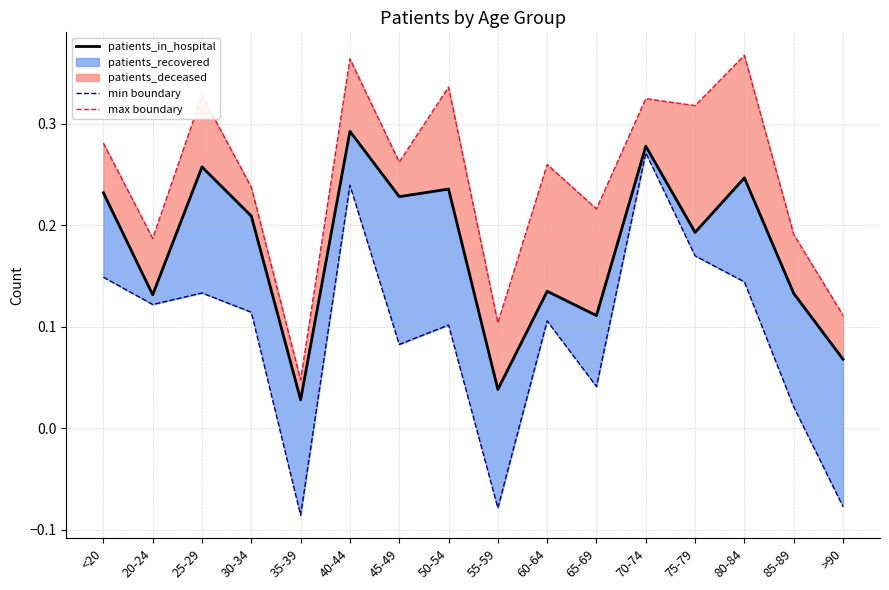

Rank the series at 40-44 from highest to lowest value.

max boundary, patients_in_hospital, min boundary